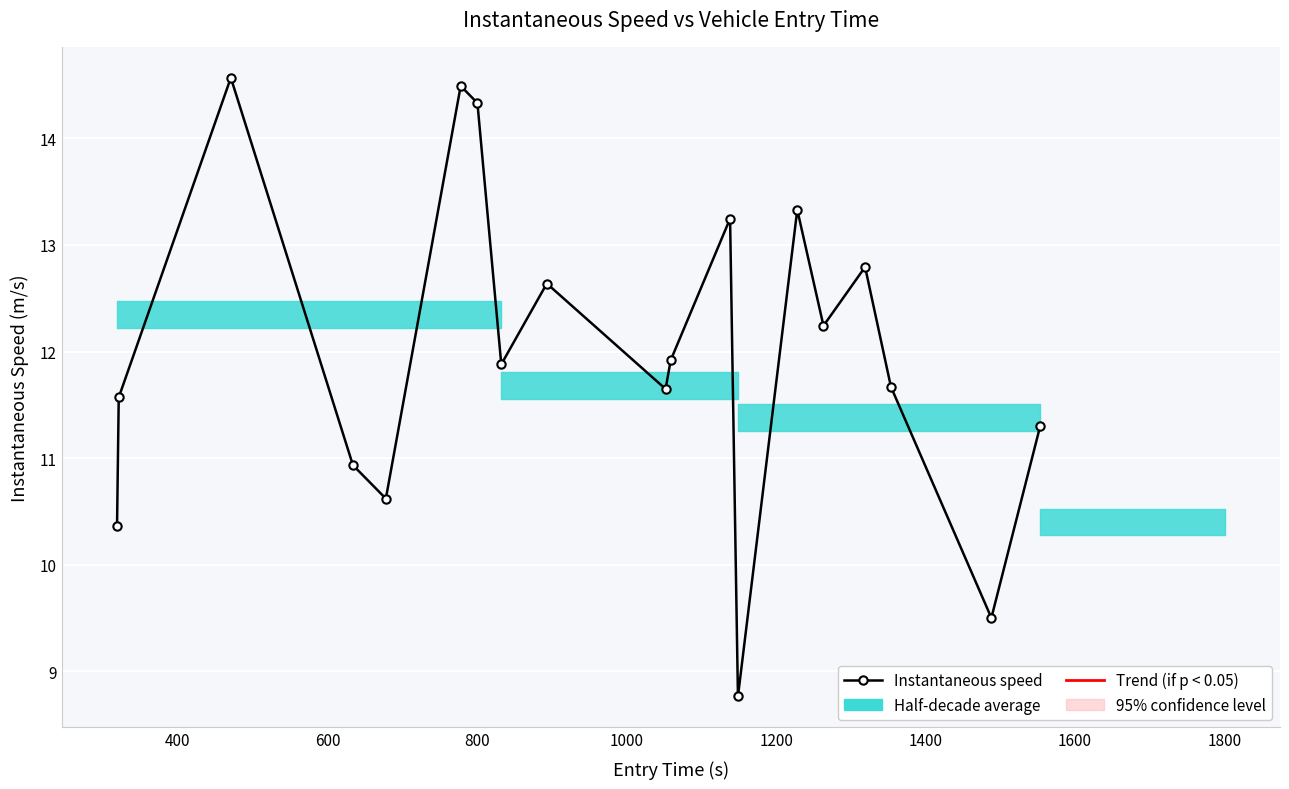

What is the smallest value displayed?

8.8